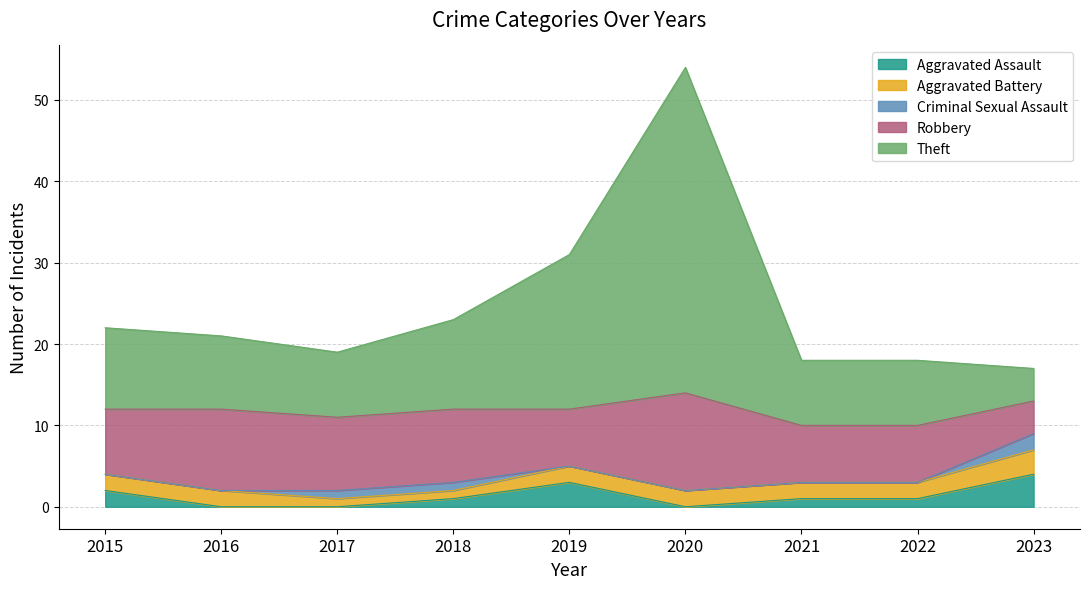

True or false: Criminal Sexual Assault has more than 2 interior local peaks.

False